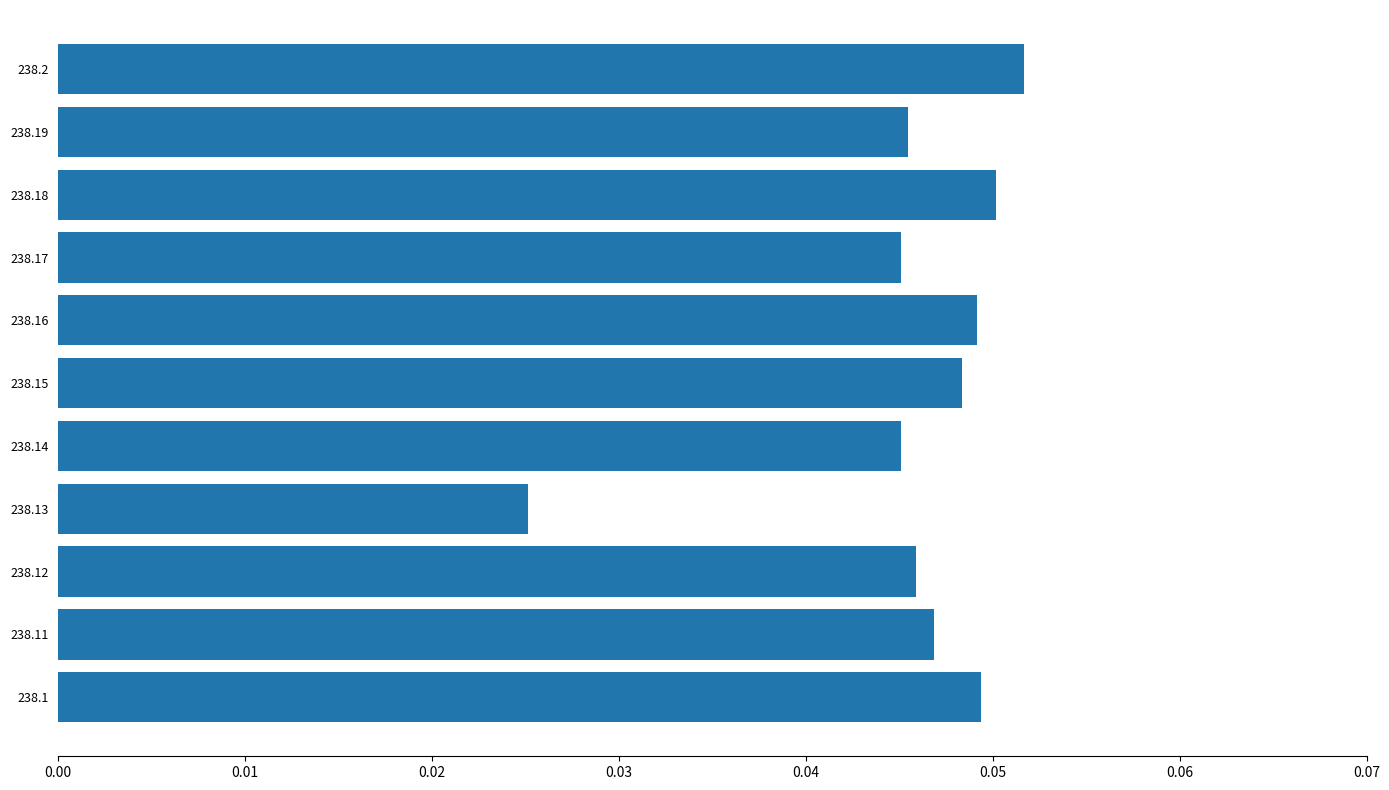

Where is the data nearest to the value 0?

238.13